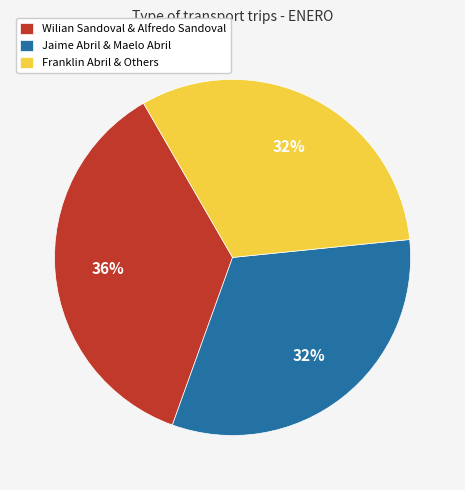

Which category has the biggest portion of the pie?

Wilian Sandoval & Alfredo Sandoval